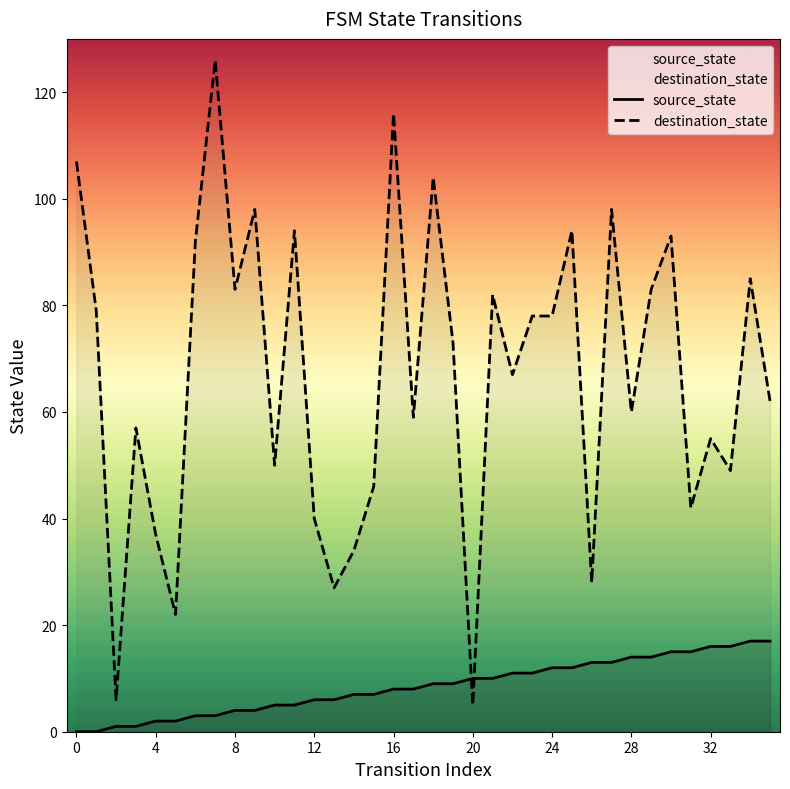

Which series has the largest total across all categories?

destination_state